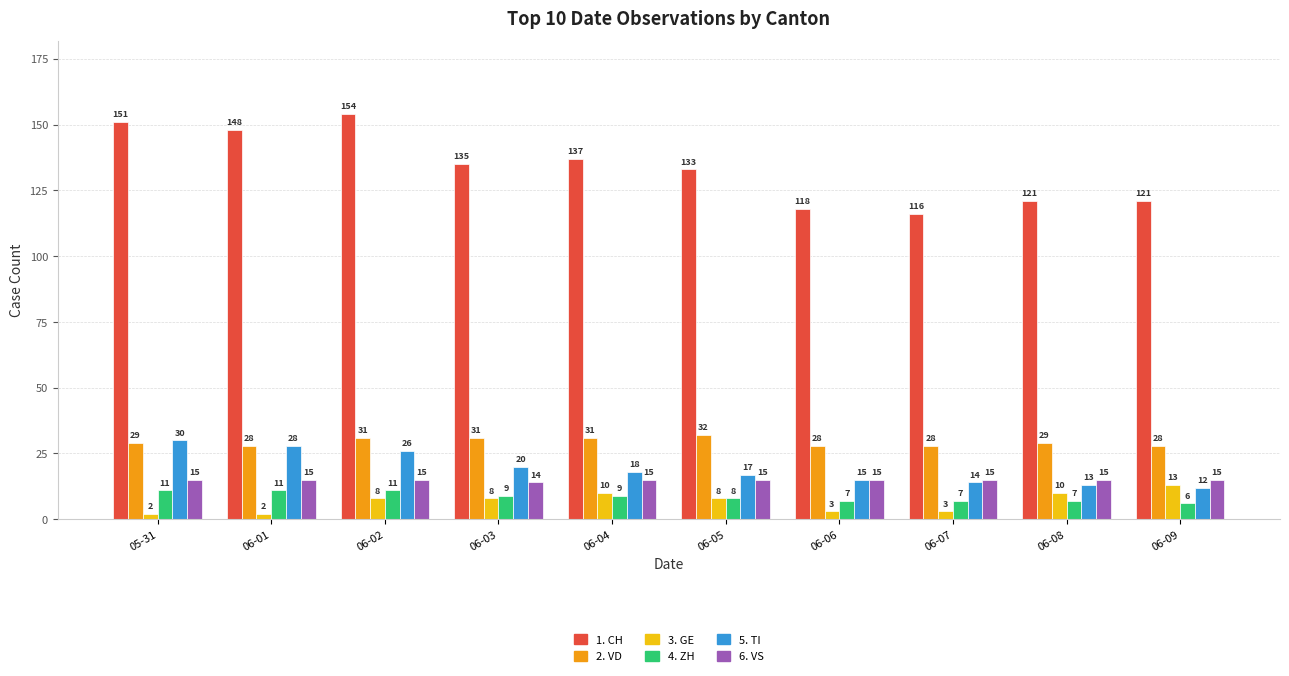

What is the difference between the highest and lowest values at 06-03?

127